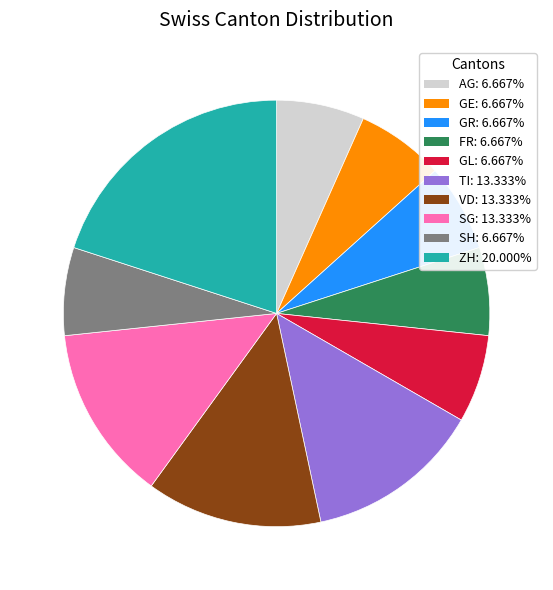

Approximately how many times larger is the value at SH compared to AG?

1.0